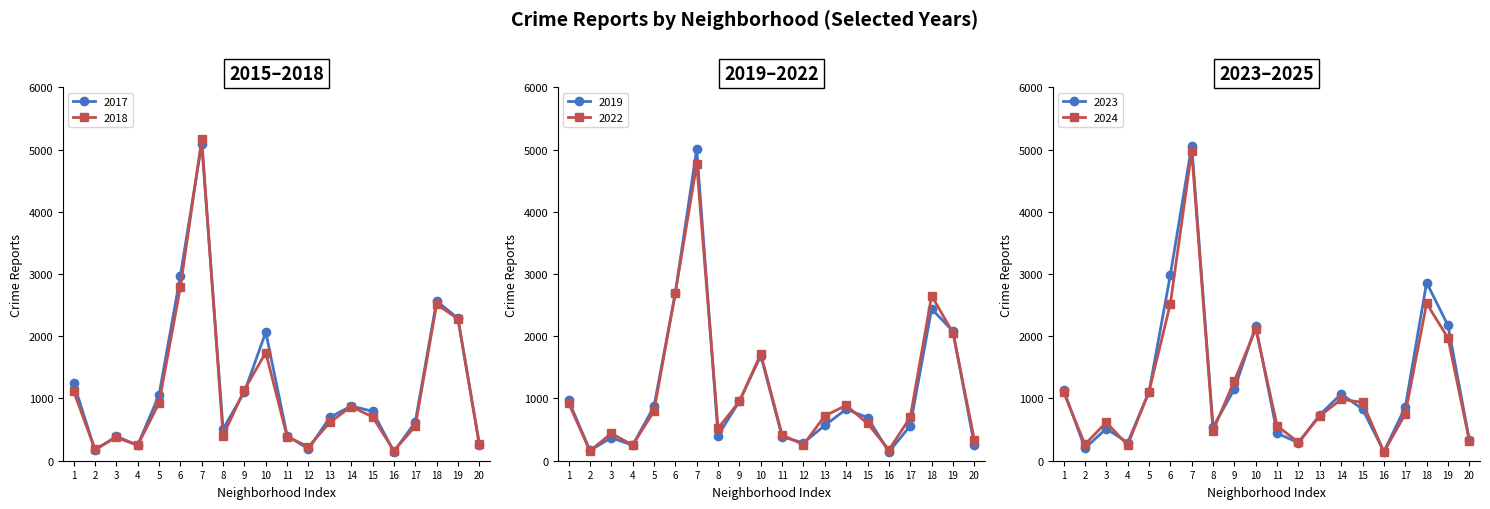

What is the average value of the 2017 series?

1185